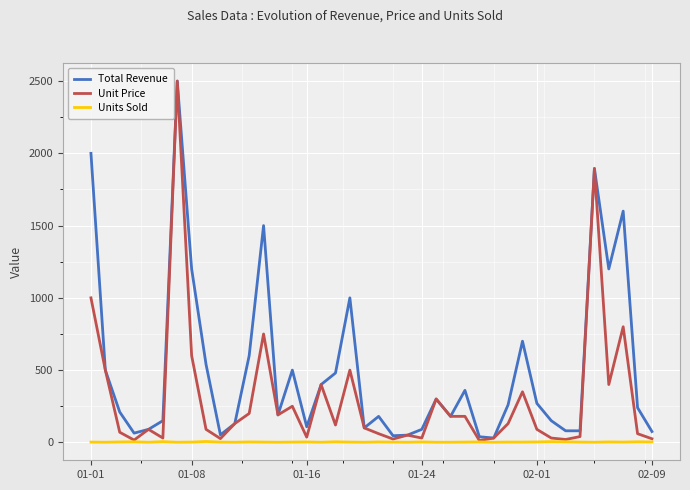

What is the highest value of the Unit Price series?

2500.0